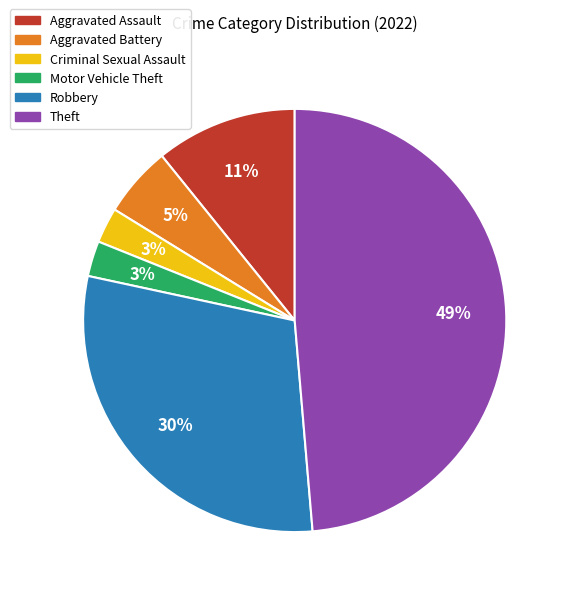

Is it true that Criminal Sexual Assault is 8% of the pie?

False